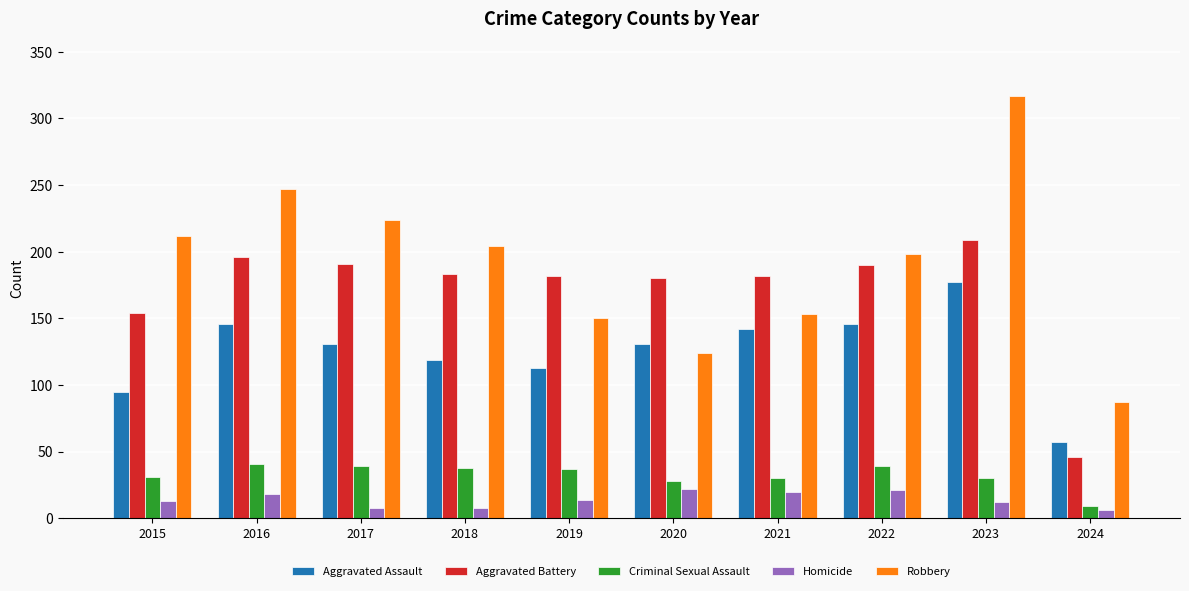

Which series has the largest range (max minus min)?

Robbery